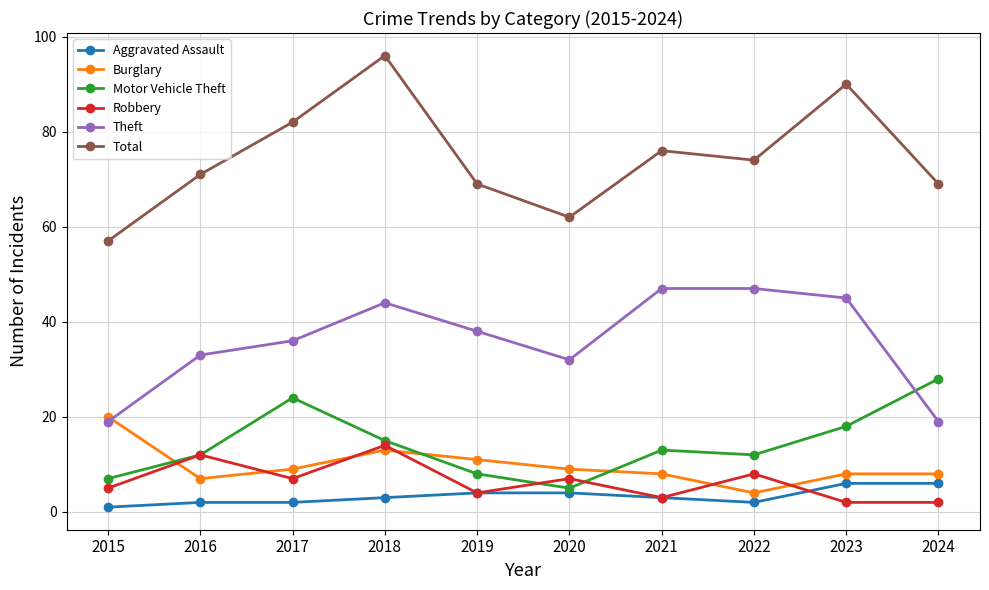

List the series in order of their peak value, lowest first.

Aggravated Assault, Robbery, Burglary, Motor Vehicle Theft, Theft, Total